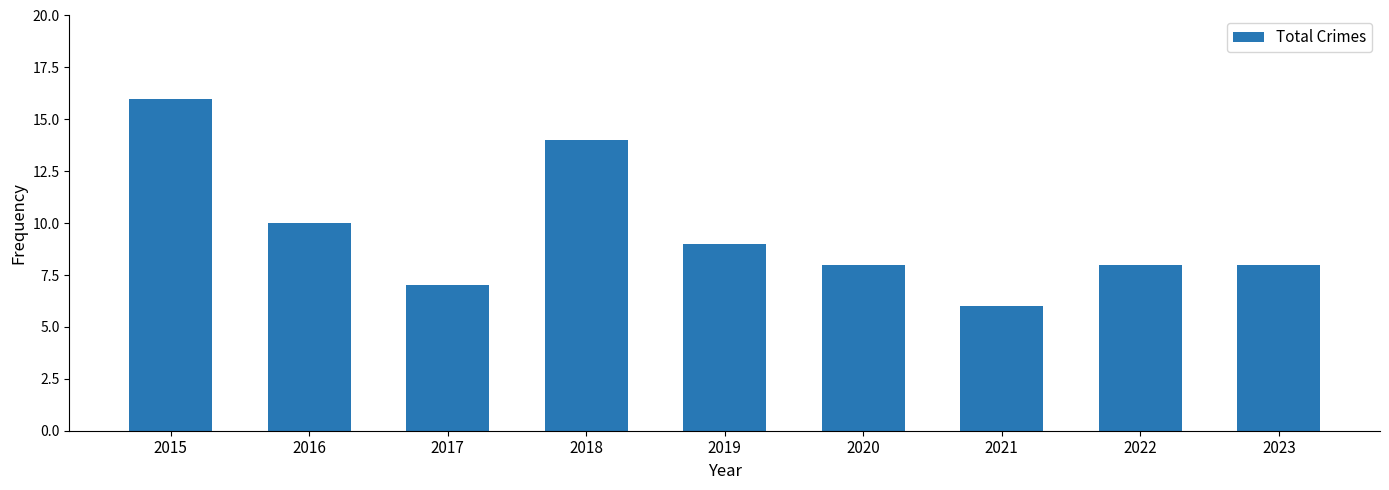

What is the value of the 1st bar from the left?

16